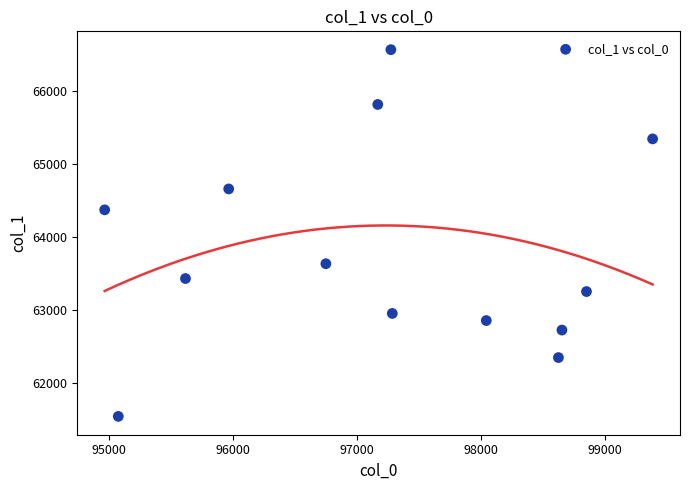

What is the range of Y values (max minus min)?

5014.9